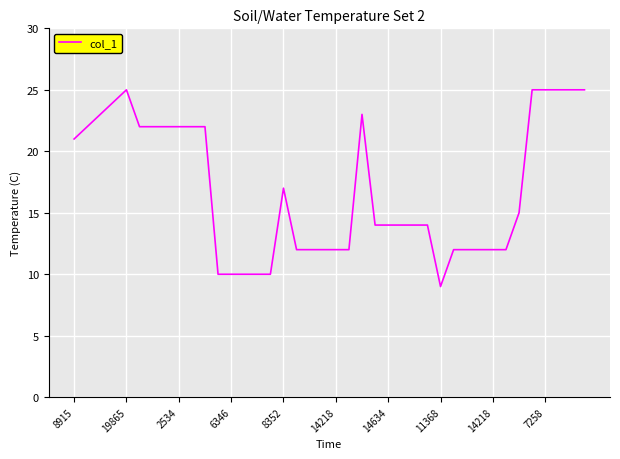

What is the sum of all values?

676